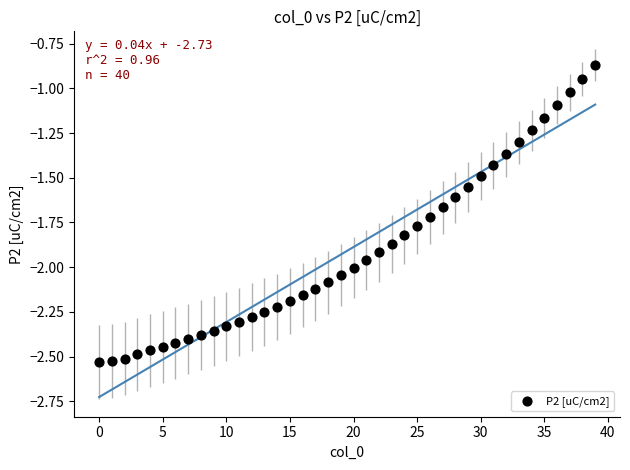

What is the range of Y values (max minus min)?

1.7